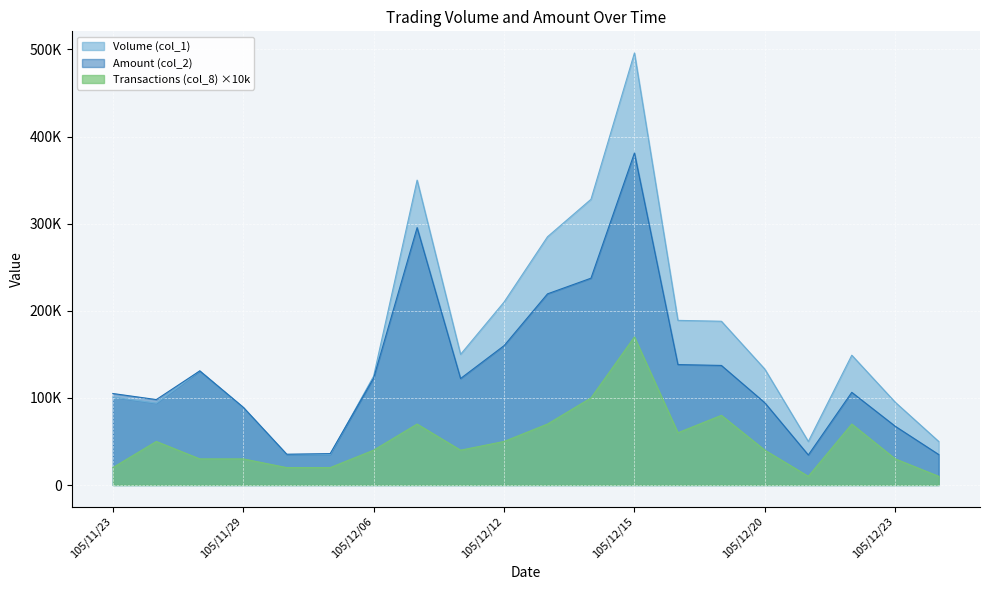

Reading left to right, extract all data points from this chart.

Volume (col_1): 105/11/23=101000	105/11/24=94000	105/11/28=131000	105/11/29=89000	105/12/01=35000	105/12/02=35000	105/12/06=125000	105/12/08=350000	105/12/09=150000	105/12/12=210000	105/12/13=285000	105/12/14=328000	105/12/15=496000	105/12/16=189000	105/12/19=188000	105/12/20=133000	105/12/21=50000	105/12/22=149000	105/12/23=95000	105/12/26=50000
Amount (col_2): 105/11/23=105040	105/11/24=98090	105/11/28=130990	105/11/29=89250	105/12/01=35350	105/12/02=36050	105/12/06=122750	105/12/08=295500	105/12/09=122250	105/12/12=159950	105/12/13=219450	105/12/14=237430	105/12/15=381170	105/12/16=138270	105/12/19=137270	105/12/20=94430	105/12/21=34500	105/12/22=106390	105/12/23=67450	105/12/26=35000
Transactions (col_8): 105/11/23=20000	105/11/24=50000	105/11/28=30000	105/11/29=30000	105/12/01=20000	105/12/02=20000	105/12/06=40000	105/12/08=70000	105/12/09=40000	105/12/12=50000	105/12/13=70000	105/12/14=100000	105/12/15=170000	105/12/16=60000	105/12/19=80000	105/12/20=40000	105/12/21=10000	105/12/22=70000	105/12/23=30000	105/12/26=10000